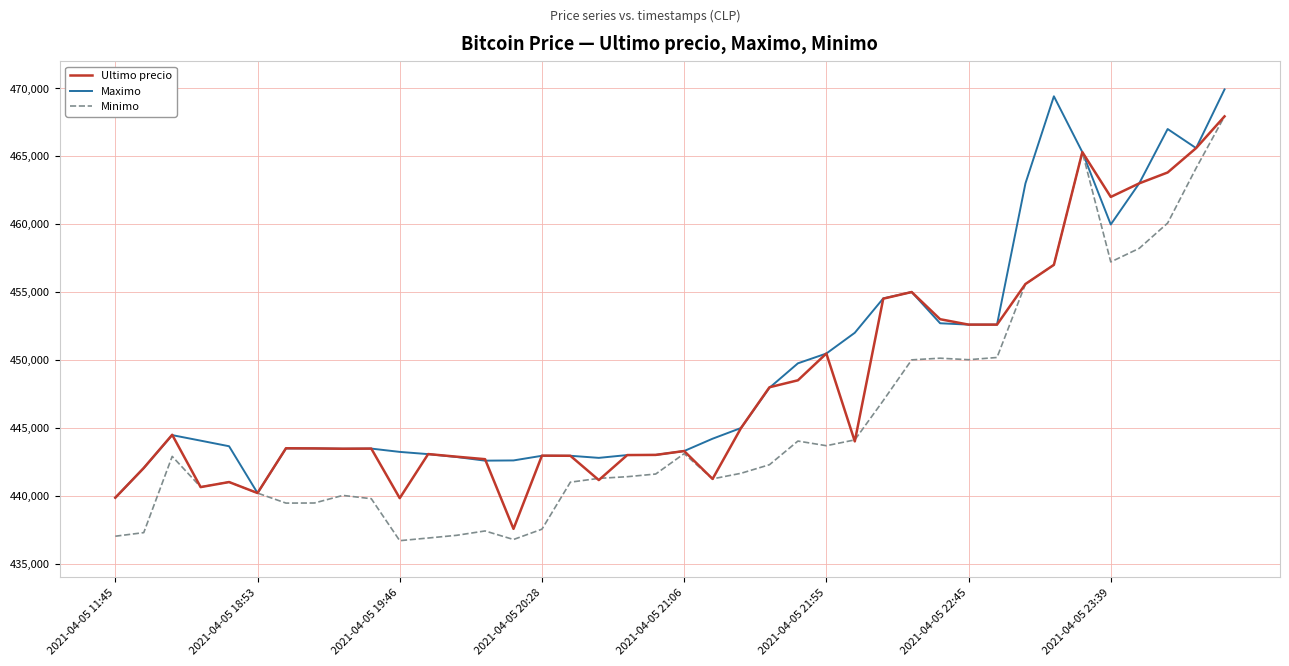

After their last crossing, which series has the higher values: Maximo or Ultimo precio?

Maximo